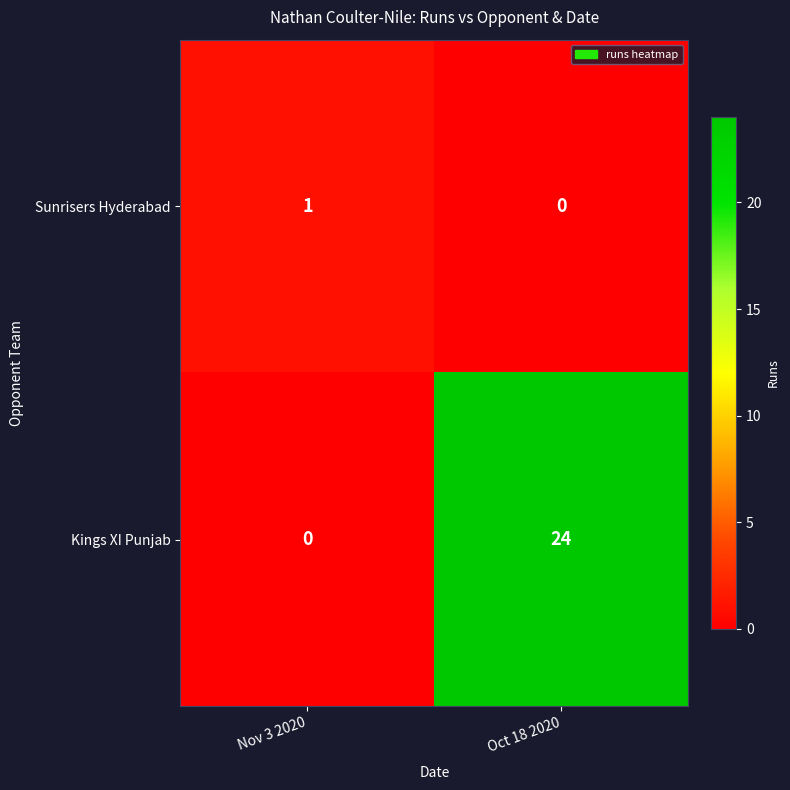

Count the number of categories in the chart.

2